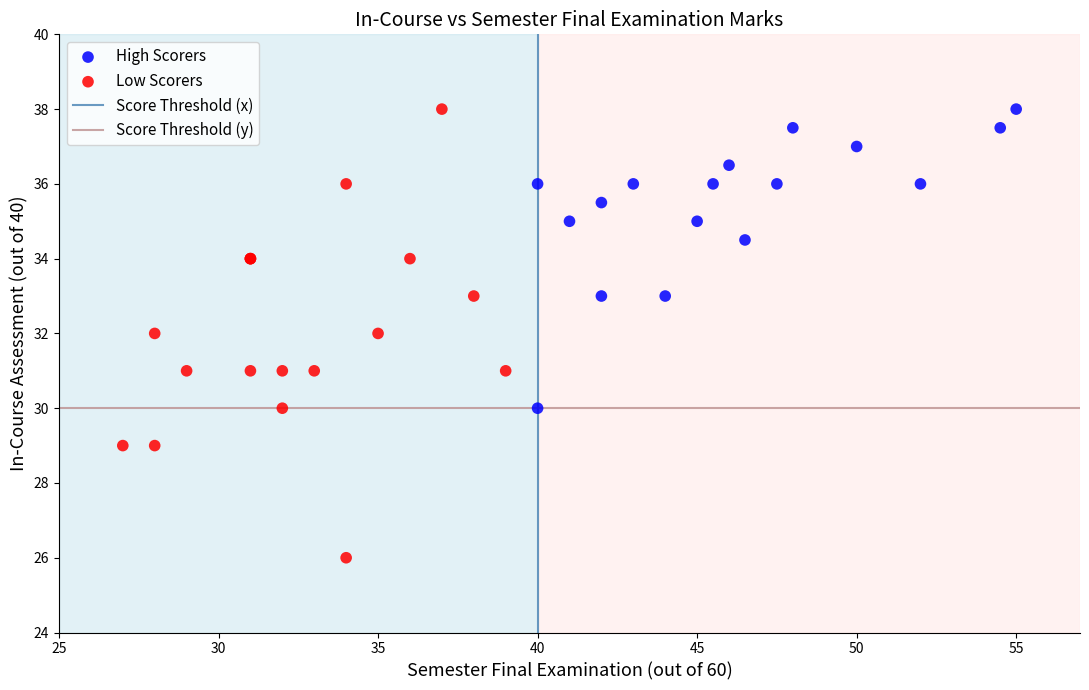

Which series has the largest Y range (max minus min)?

Low Scorers